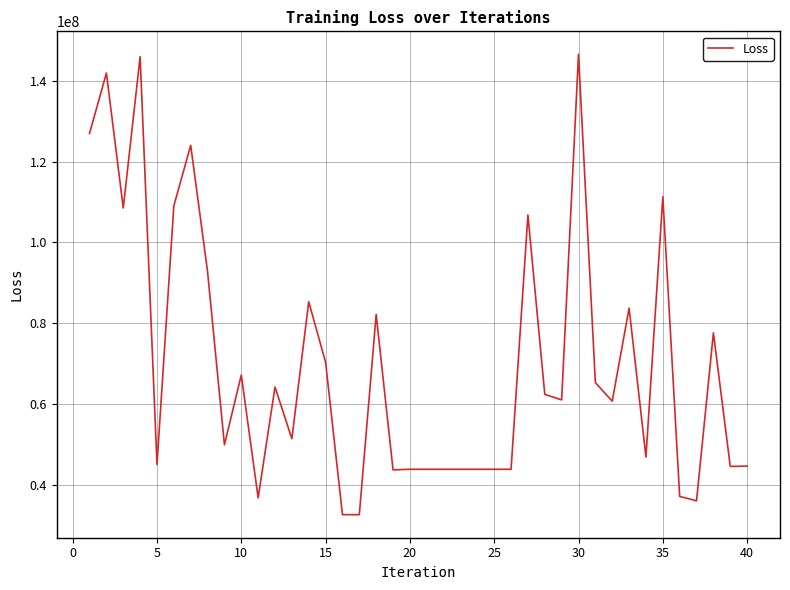

What is the difference between the maximum and minimum values?

114036515.6